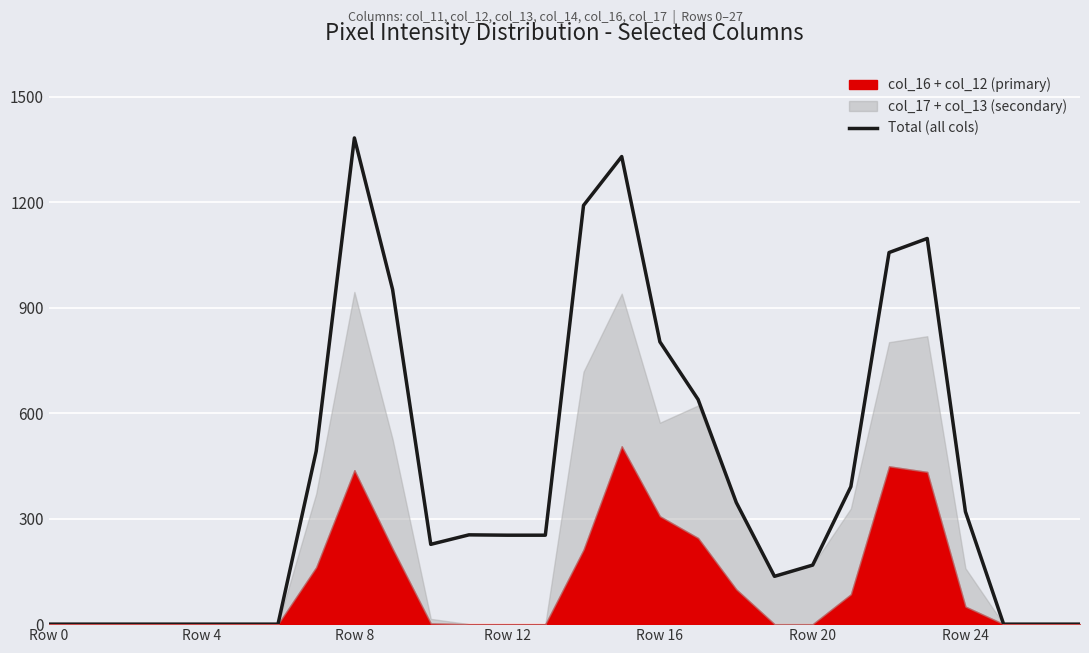

True or false: the data shows 253 at 13.

True